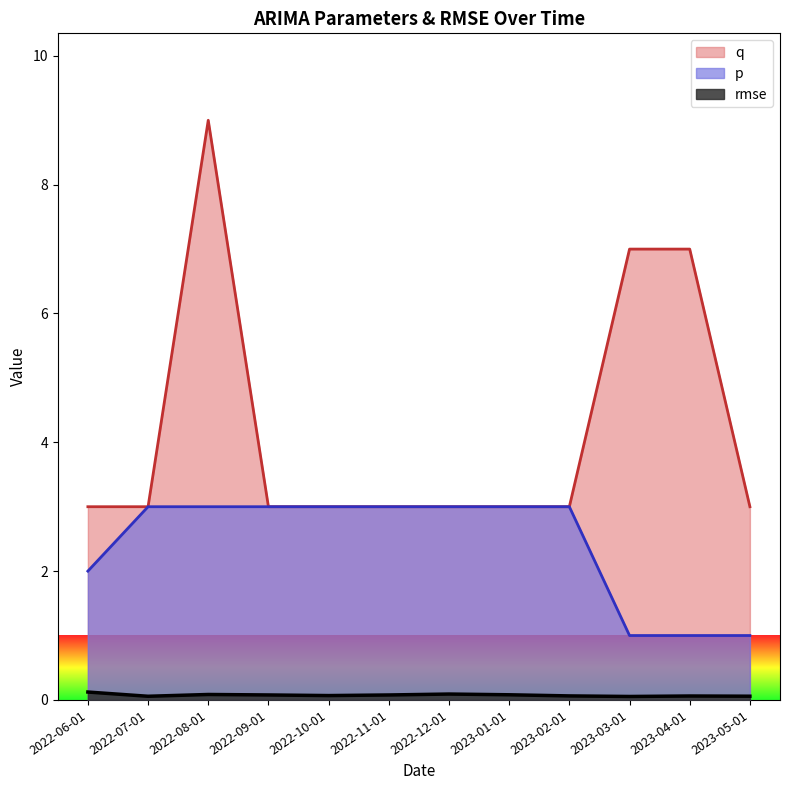

True or false: p has a value of 3.9 at 2022-09-01.

False